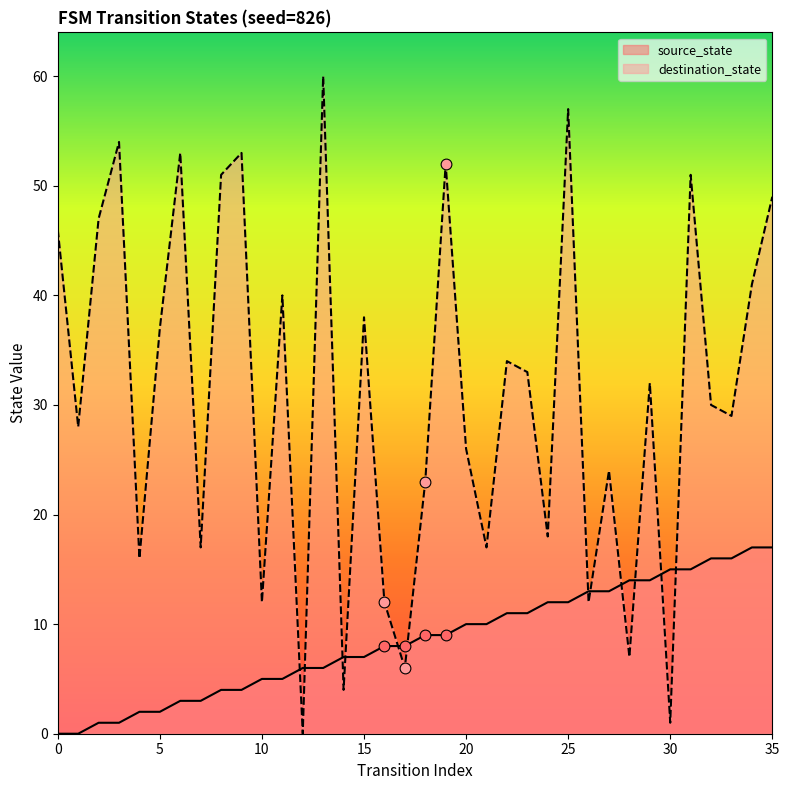

Which series contains the lowest Y value?

source_state